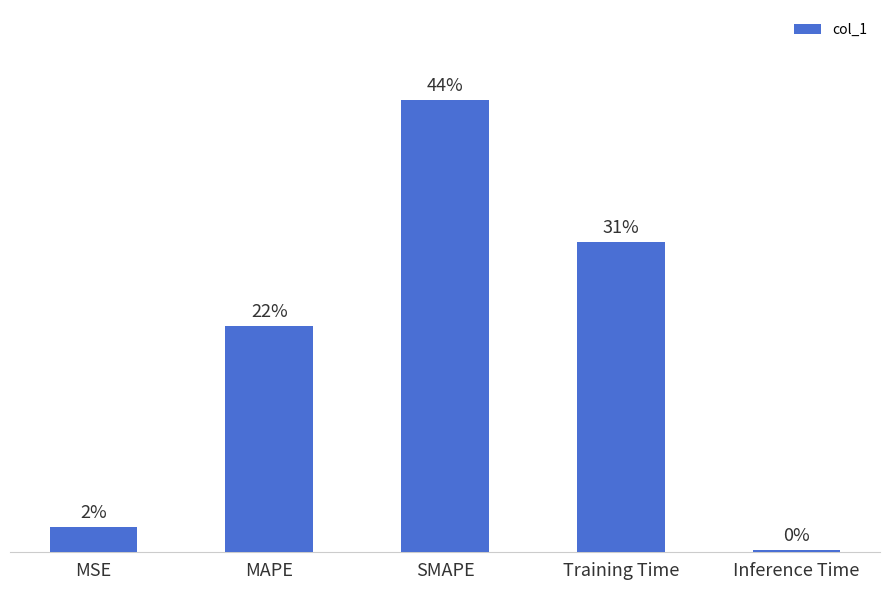

Does the chart contain any negative values?

No